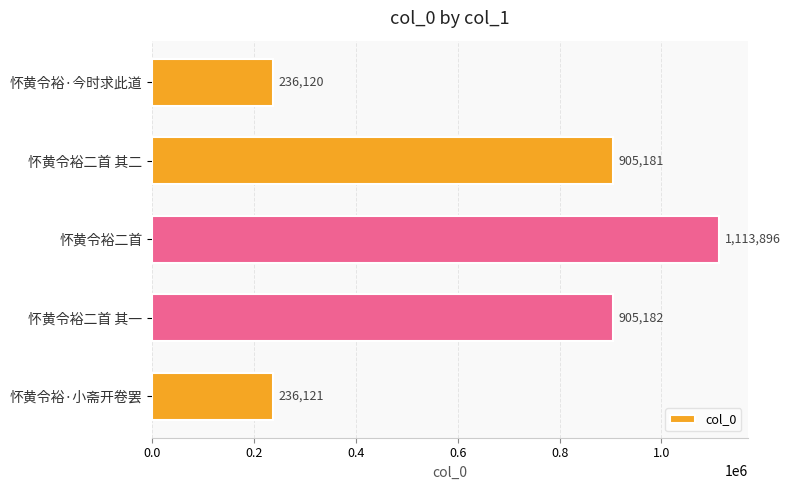

How many data points are less than 905181?

2